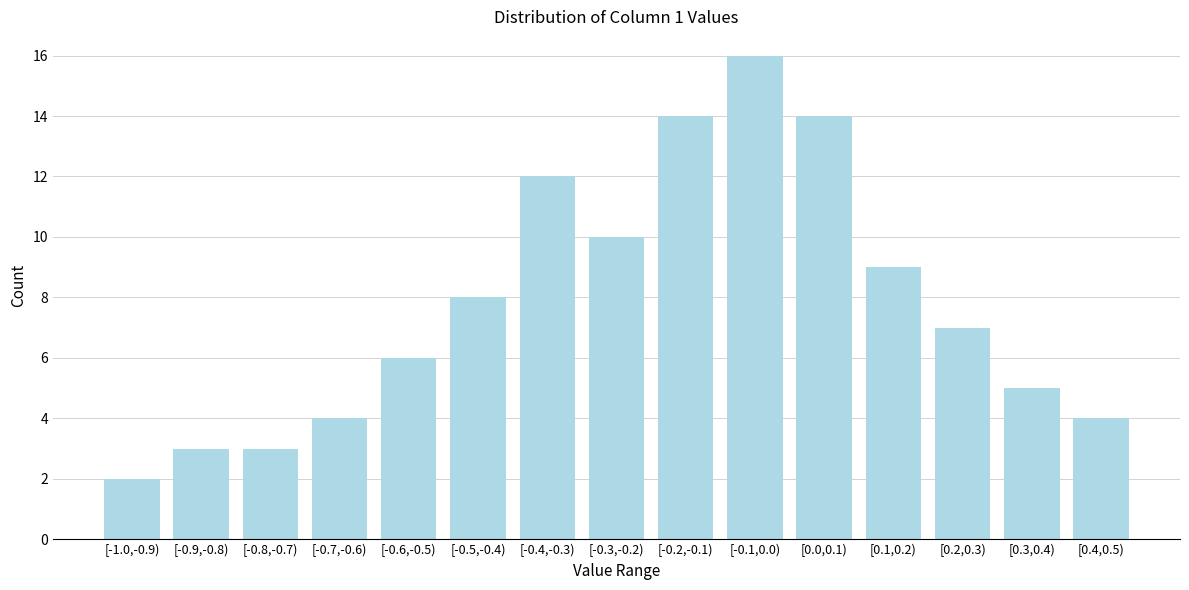

Reading right to left, list all the values displayed in this chart.

4	5	7	9	14	16	14	10	12	8	6	4	3	3	2